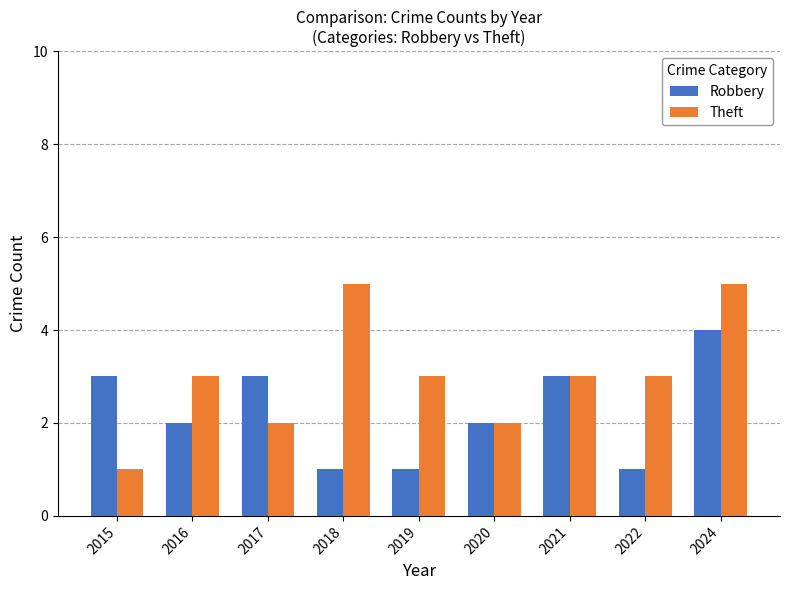

What is the sum of all Theft values?

27